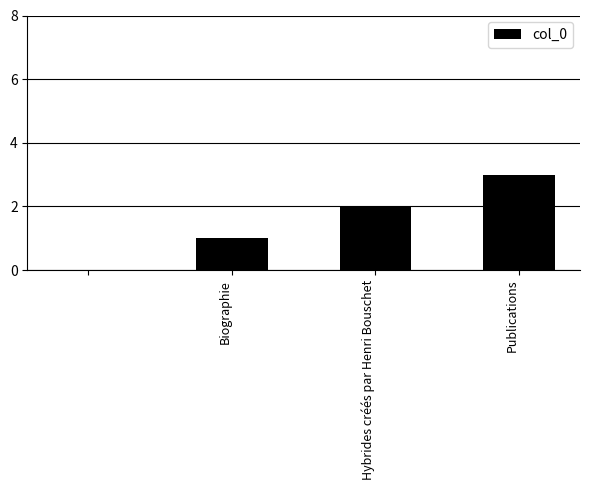

What is the maximum value shown in the chart?

3